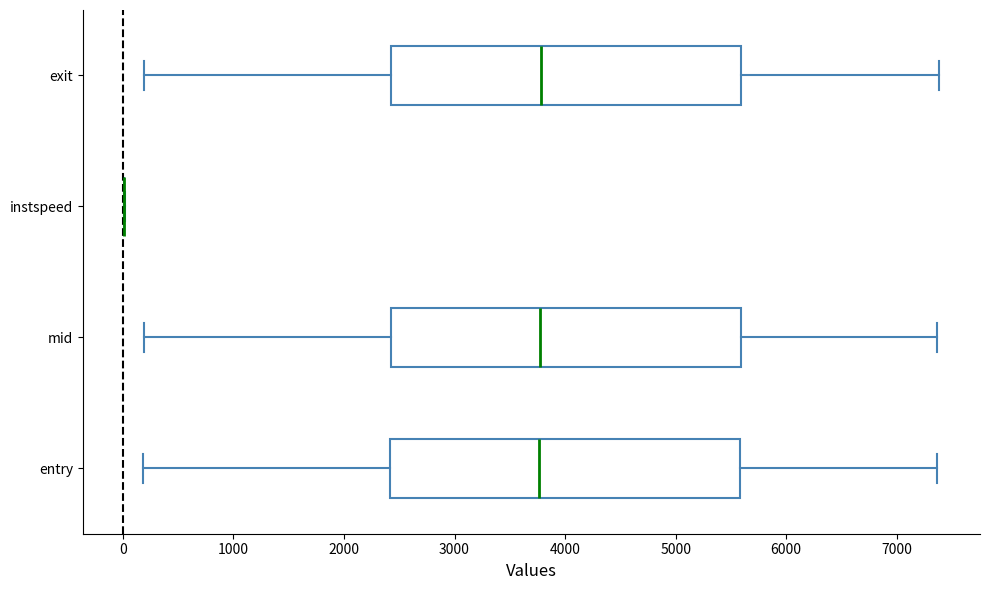

Reading bottom to top, transcribe this box plot: for each box, give where its median line is, the range the box spans, and where its two whiskers end, as read against the x-axis. The values are not printed on the chart, so give them approximately, as read against the axis.

entry: median 3800, box 2400 to 5600, whiskers 200 to 7400
mid: median 3800, box 2400 to 5600, whiskers 200 to 7400
instspeed: box collapsed to a line at 0, whiskers 0 to 0
exit: median 3800, box 2400 to 5600, whiskers 200 to 7400